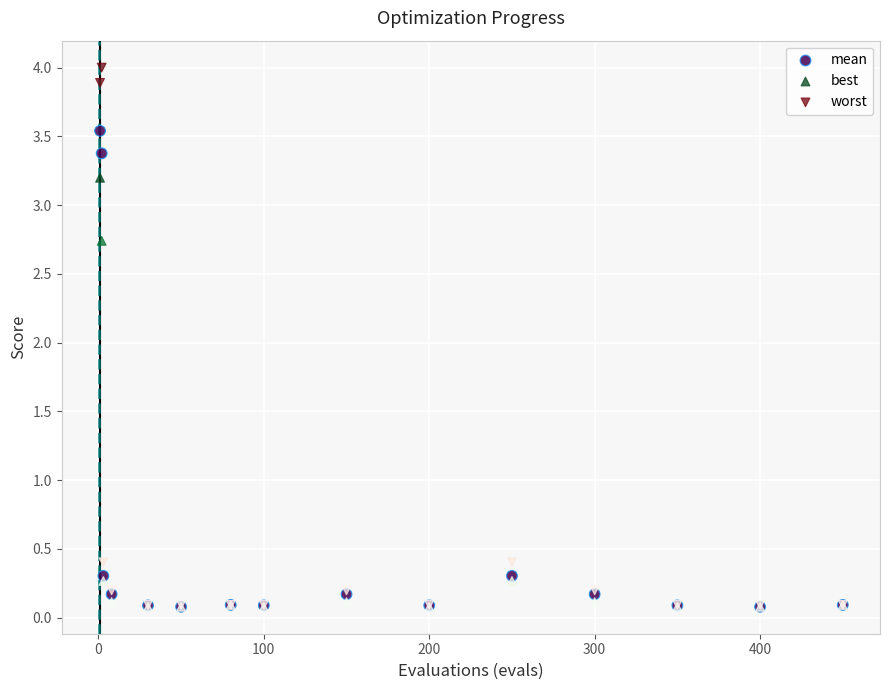

Across all series, what Y value is closest to 2?

2.7